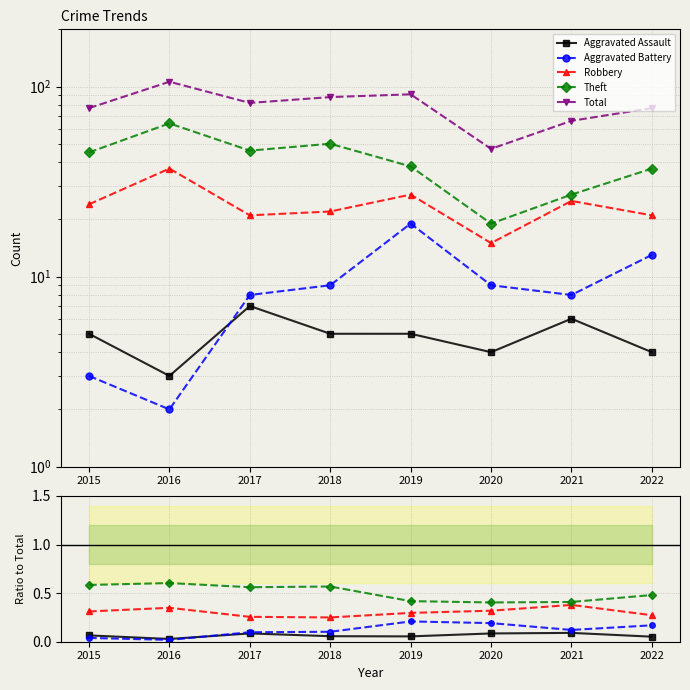

True or false: Total has a value of 77.0 at 2015.

True